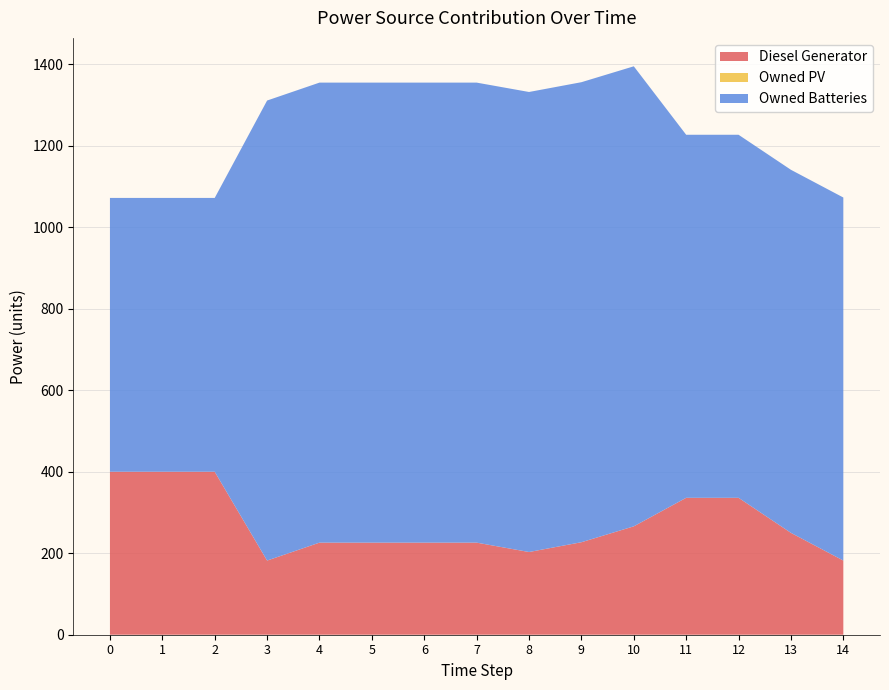

Reading left to right, list all the values displayed in this chart.

Diesel Generator: 0=400.0	1=400.0	2=400.0	3=182.0	4=226.0	5=226.0	6=226.0	7=226.0	8=203.0	9=227.0	10=266.0	11=336.0	12=336.0	13=250.0	14=182.0
Owned PV: 0=0.0	1=0.0	2=0.0	3=0.0	4=0.0	5=0.0	6=0.0	7=0.0	8=0.0	9=0.0	10=0.0	11=0.0	12=0.0	13=0.0	14=0.0
Owned Batteries: 0=672.0	1=672.0	2=672.0	3=1129.0	4=1129.0	5=1129.0	6=1129.0	7=1129.0	8=1129.0	9=1129.0	10=1129.0	11=891.0	12=891.0	13=891.0	14=891.0